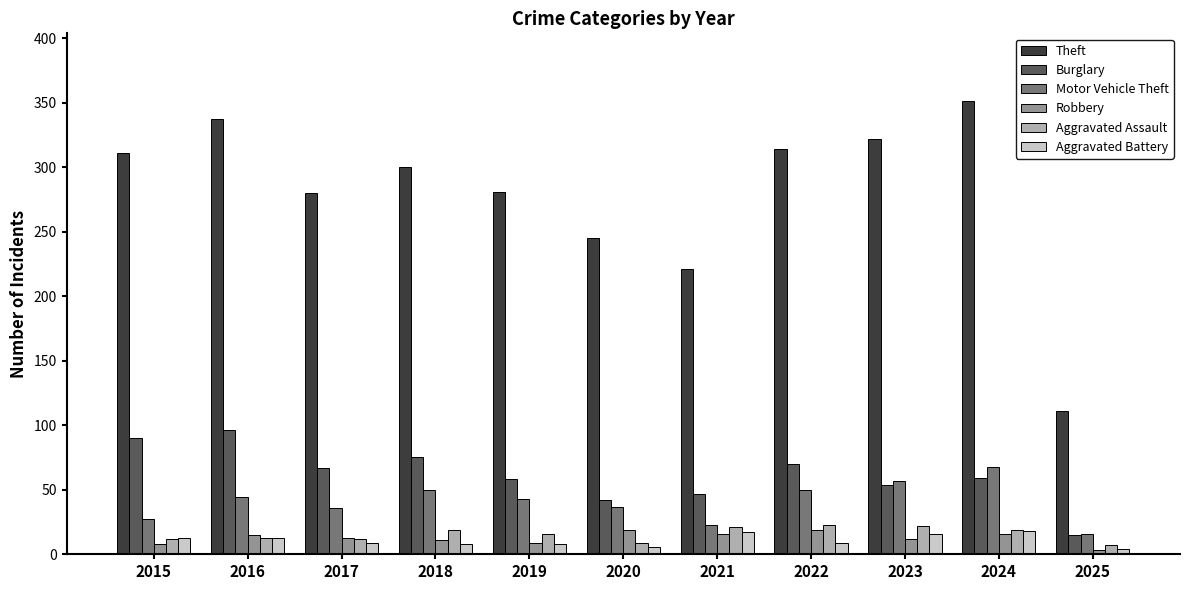

How many categories are shown in the chart?

11